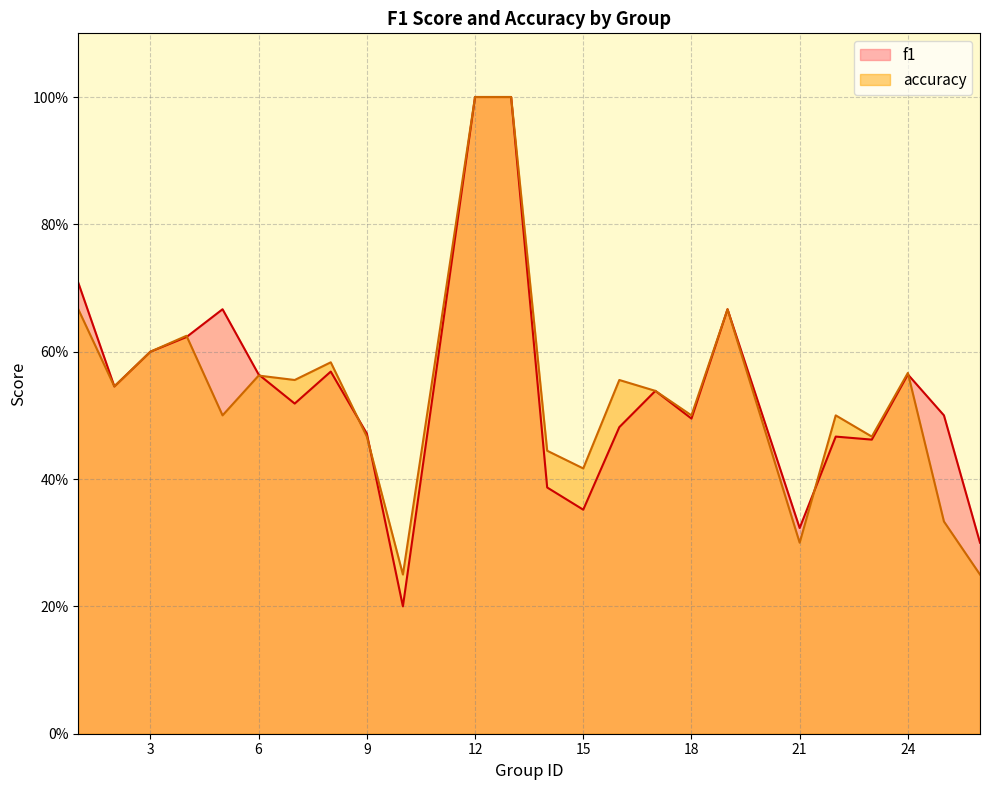

Reading left to right, transcribe all the data shown in this chart.

f1: 1=0.7	2=0.5	3=0.6	4=0.6	5=0.7	6=0.6	7=0.5	8=0.6	9=0.5	10=0.2	12=1.0	13=1.0	14=0.4	15=0.4	16=0.5	17=0.5	18=0.5	19=0.7	21=0.3	22=0.5	23=0.5	24=0.6	25=0.5	26=0.3
accuracy: 1=0.7	2=0.5	3=0.6	4=0.6	5=0.5	6=0.6	7=0.6	8=0.6	9=0.5	10=0.2	12=1.0	13=1.0	14=0.4	15=0.4	16=0.6	17=0.5	18=0.5	19=0.7	21=0.3	22=0.5	23=0.5	24=0.6	25=0.3	26=0.2